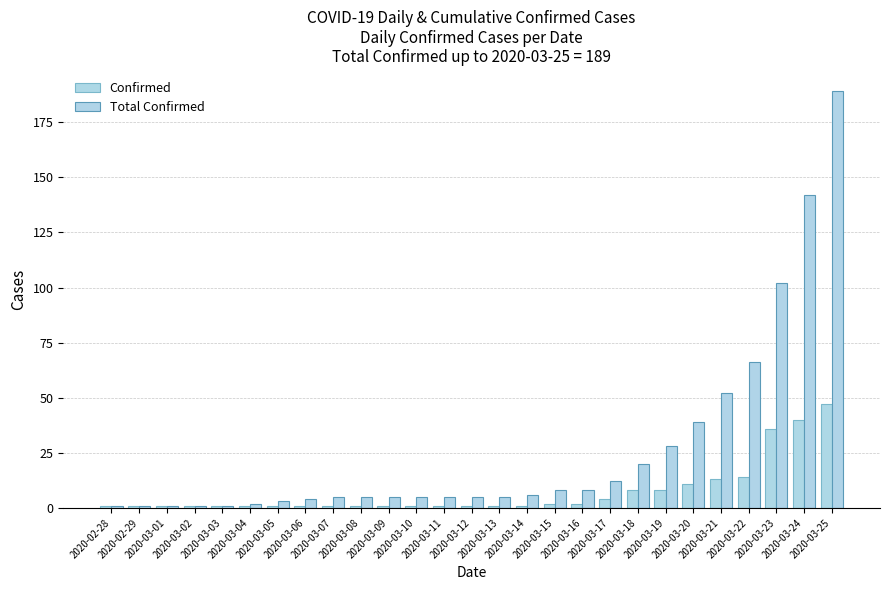

How many categories are shown in the chart?

27